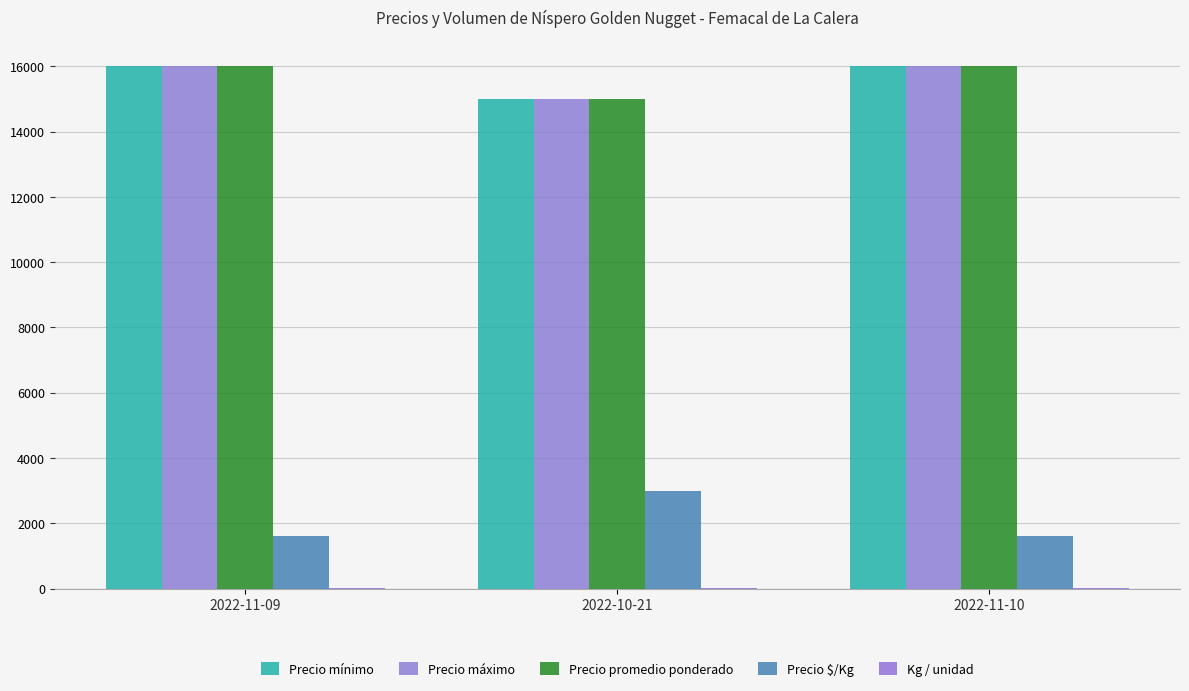

What is the total value across all series at 2022-11-10?

49610